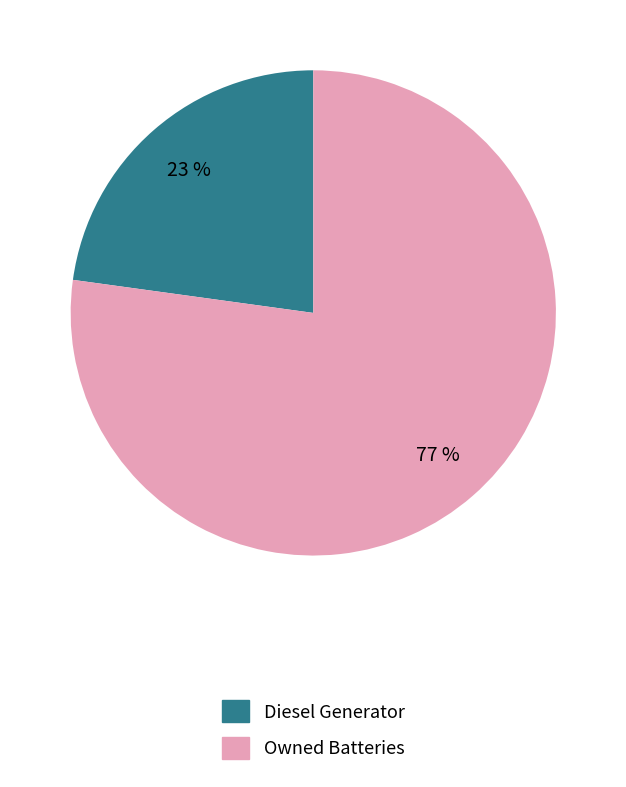

To the nearest percent, what is the difference between the largest and smallest slice percentages?

54%